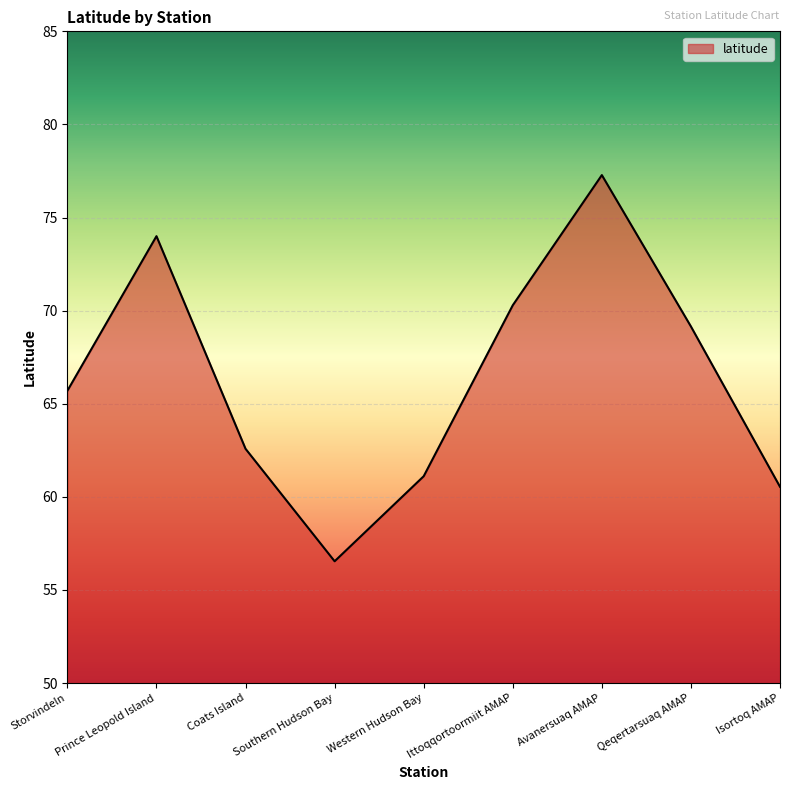

Count the number of categories in the chart.

9